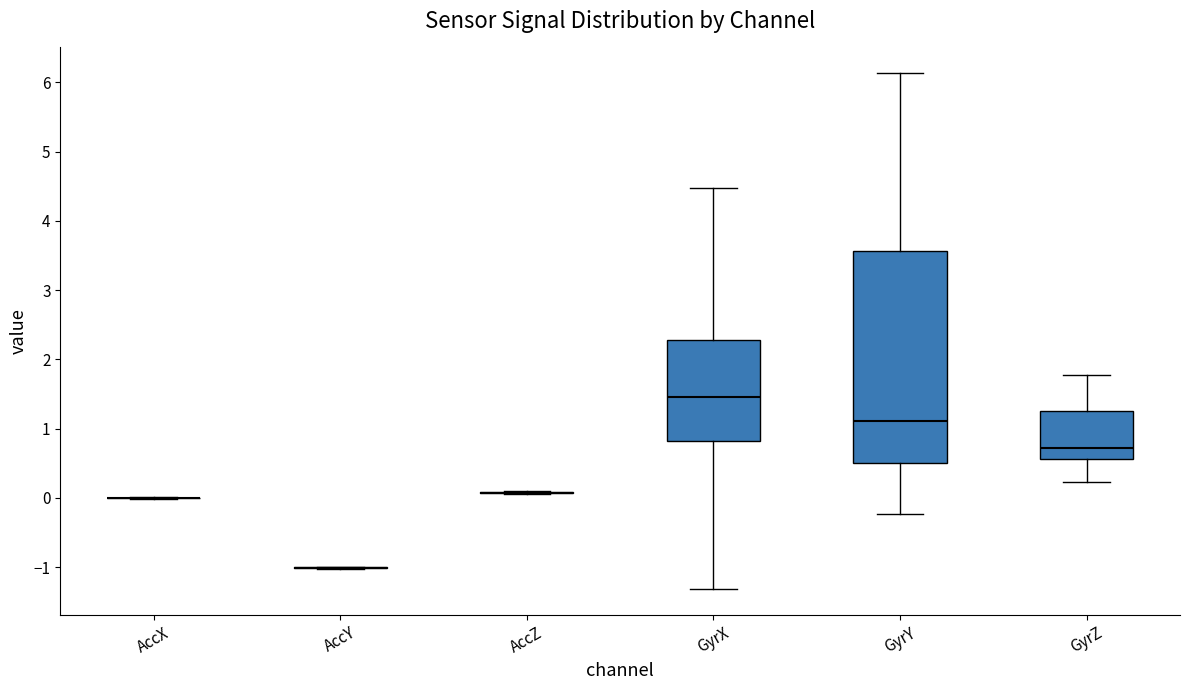

Comparing the boxes themselves (not the whiskers), which one is the tallest?

GyrY